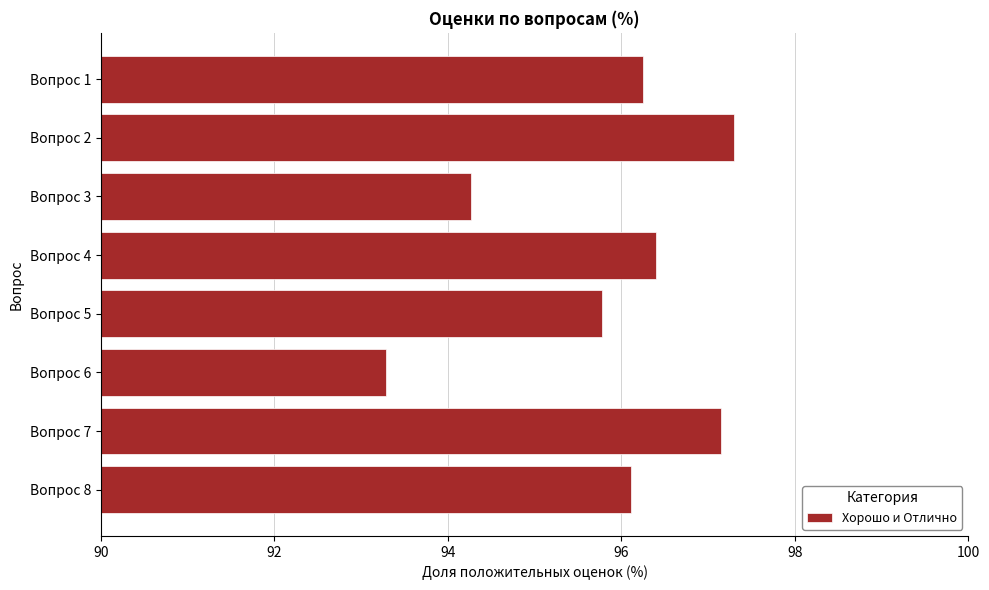

Count the number of categories in the chart.

8